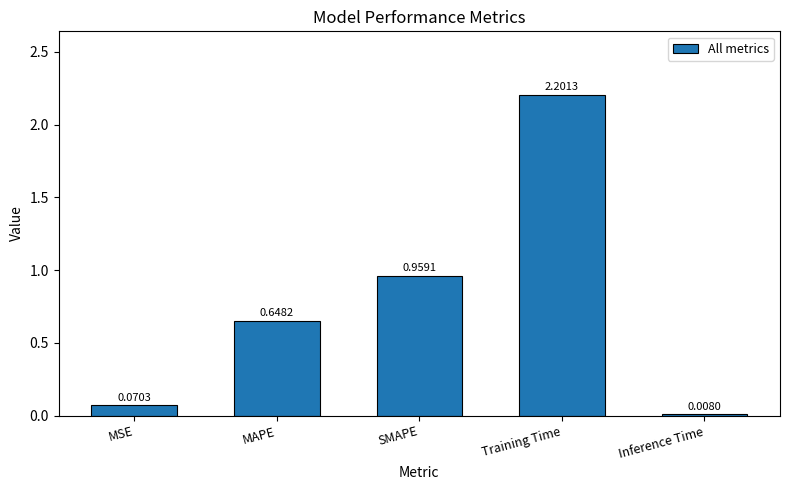

The chart shows a value of 2.2 at Training Time. True or false?

True